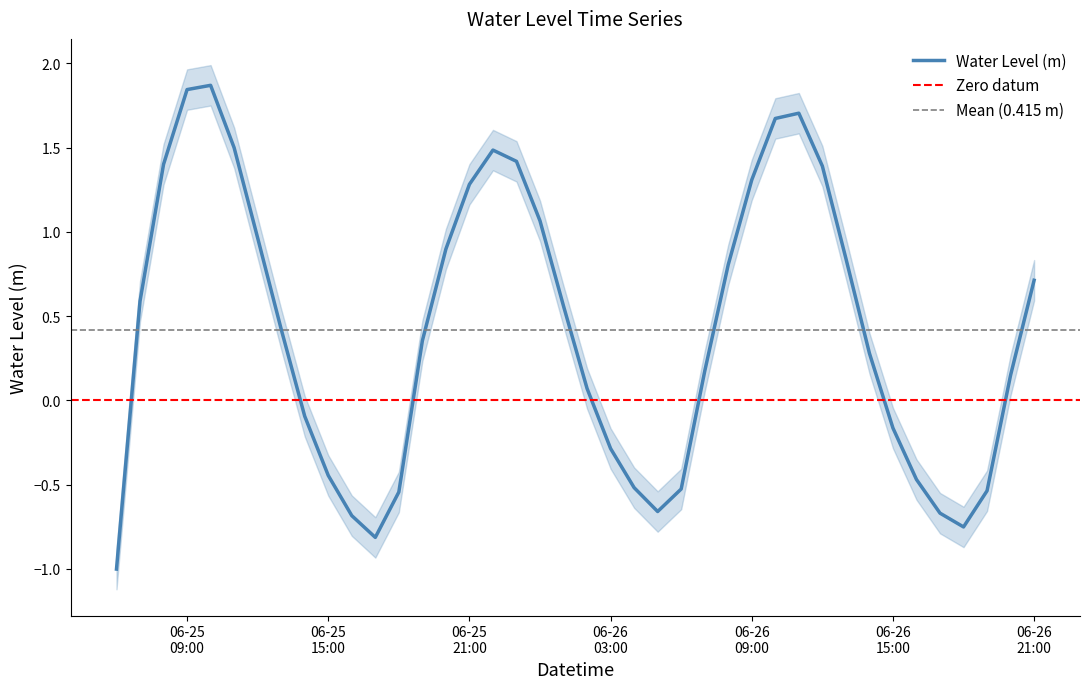

What is the change in value from 2023-06-25 23:00:00 to 2023-06-26 10:00:00?

+0.3